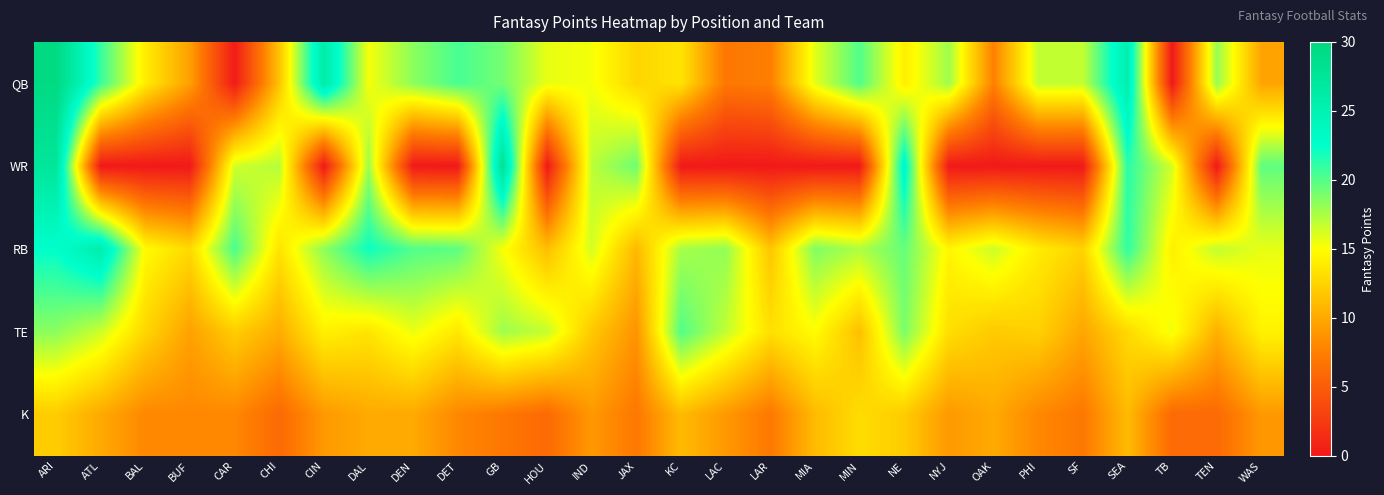

What is the total value across all series at ARI?

109.7